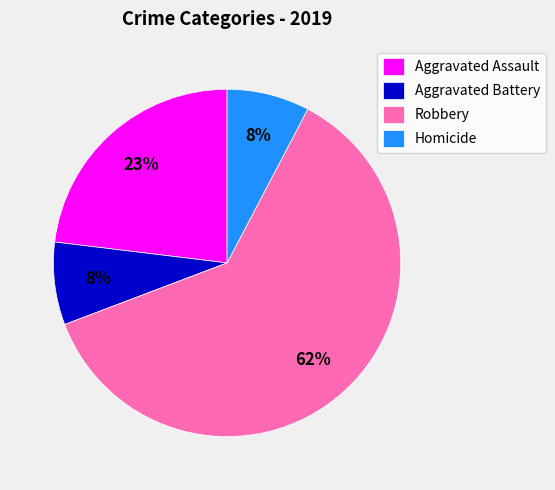

Combined, do Robbery and Homicide account for over 50%?

Yes